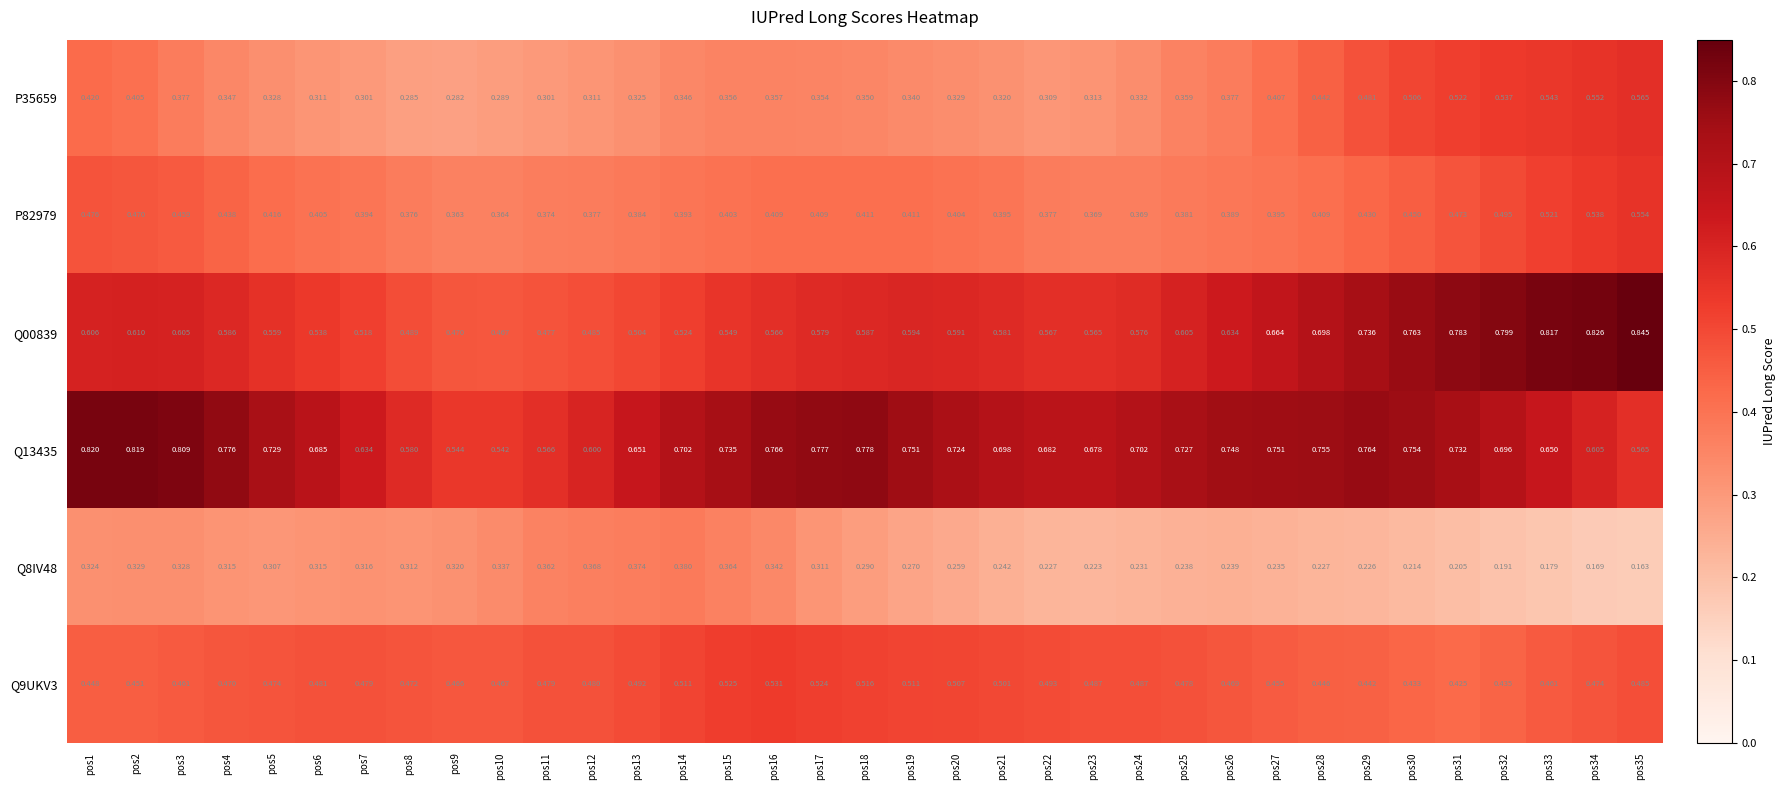

Which label corresponds to the smallest value in the chart?

pos35